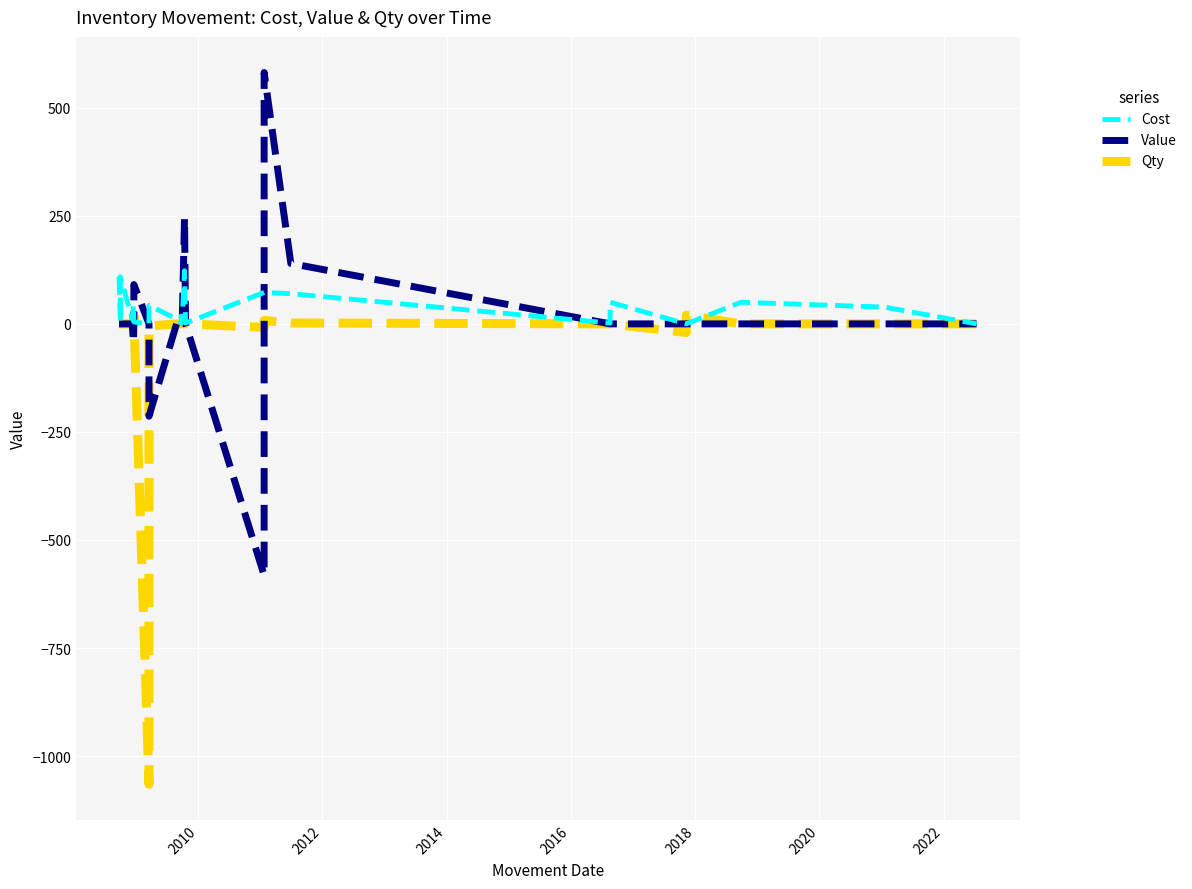

How many data points does each series have?

39